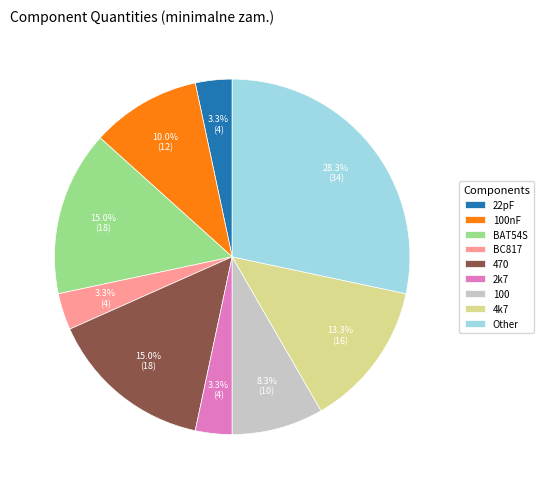

Is the sum of 4k7 and 100nF greater than half?

No